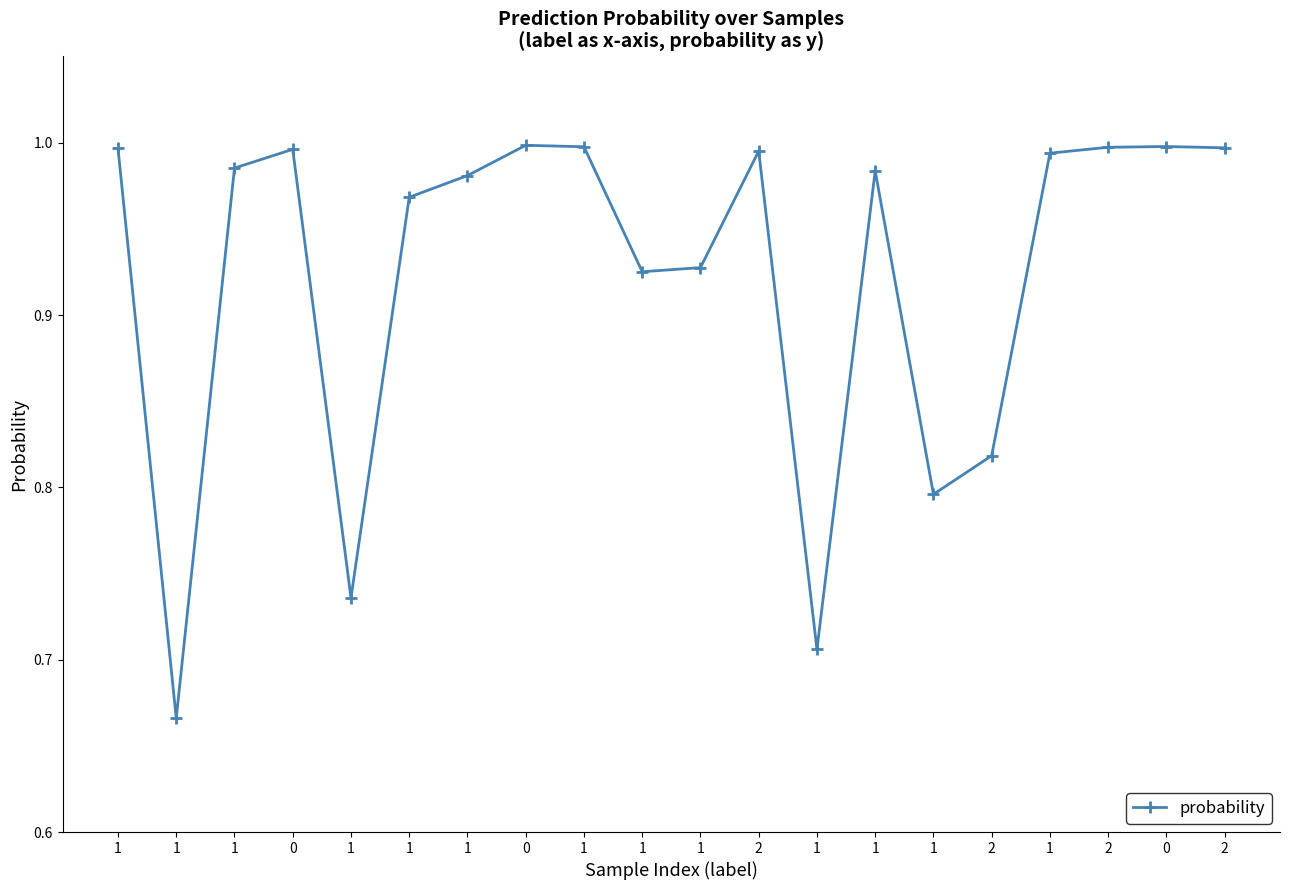

Rank the categories by value from highest to lowest.

0, 0, 1, 2, 2, 1, 0, 2, 1, 1, 1, 1, 1, 1, 1, 2, 1, 1, 1, 1